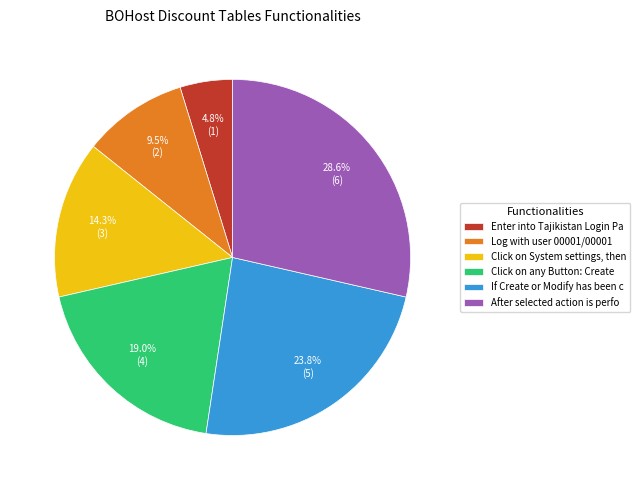

Does Click on any Button: Create account for over 50% of the chart?

No